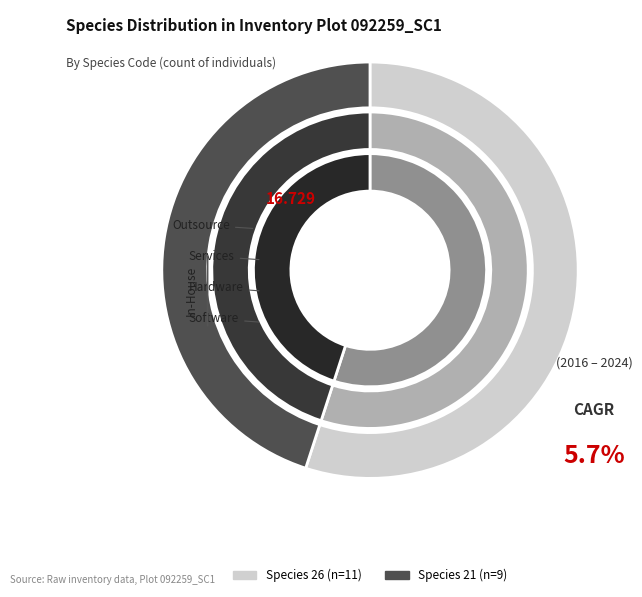

How many slices are in this pie chart?

2